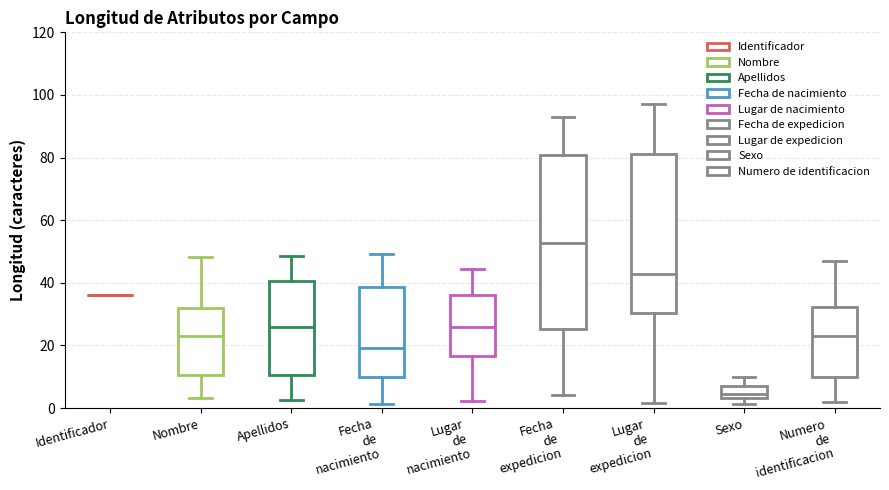

Reading left to right, transcribe this box plot: for each box, give where its median line is, the range the box spans, and where its two whiskers end, as read against the y-axis. The values are not printed on the chart, so give them approximately, as read against the axis.

Identificador: box collapsed to a line at 36, whiskers 36 to 36
Nombre: median 22, box 10 to 32, whiskers 4 to 48
Apellidos: median 26, box 10 to 40, whiskers 2 to 48
Fecha de nacimiento: median 20, box 10 to 38, whiskers 2 to 50
Lugar de nacimiento: median 26, box 16 to 36, whiskers 2 to 44
Fecha de expedicion: median 52, box 26 to 80, whiskers 4 to 94
Lugar de expedicion: median 42, box 30 to 82, whiskers 2 to 98
Sexo: median 4 (just above the box's lower edge), box 4 to 8, whiskers 2 to 10
Numero de identificacion: median 24, box 10 to 32, whiskers 2 to 46